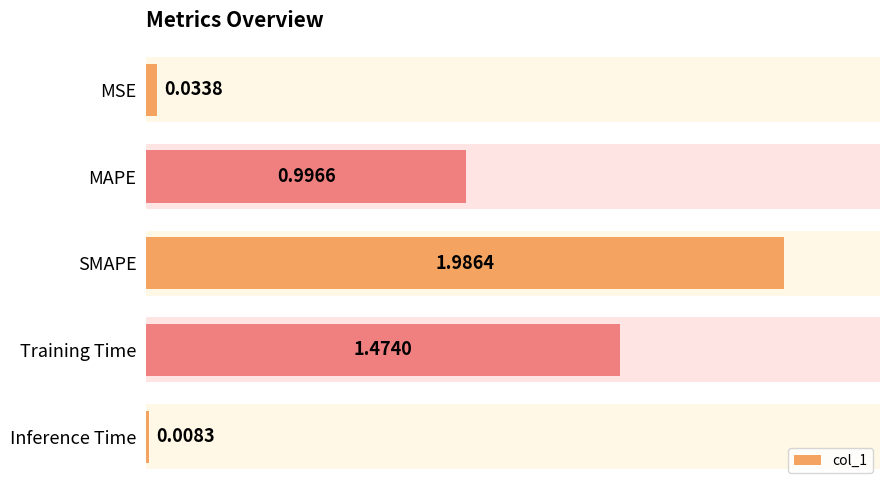

What is the difference between the maximum and minimum values?

2.0